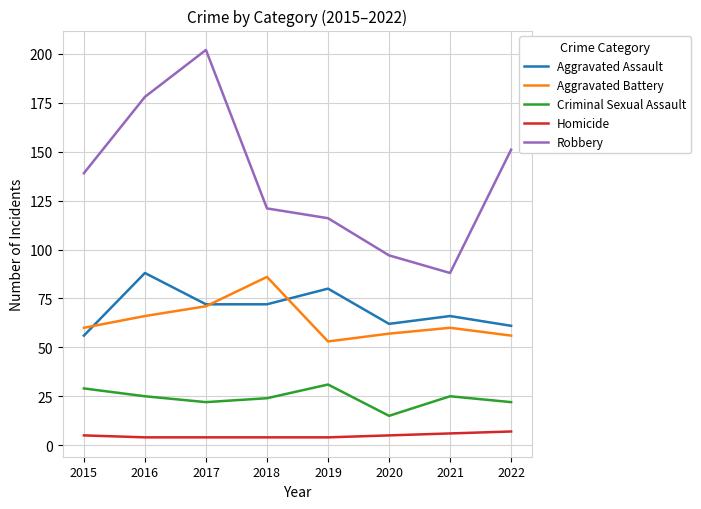

List the labels in order of Robbery value, smallest first.

2021, 2020, 2019, 2018, 2015, 2022, 2016, 2017